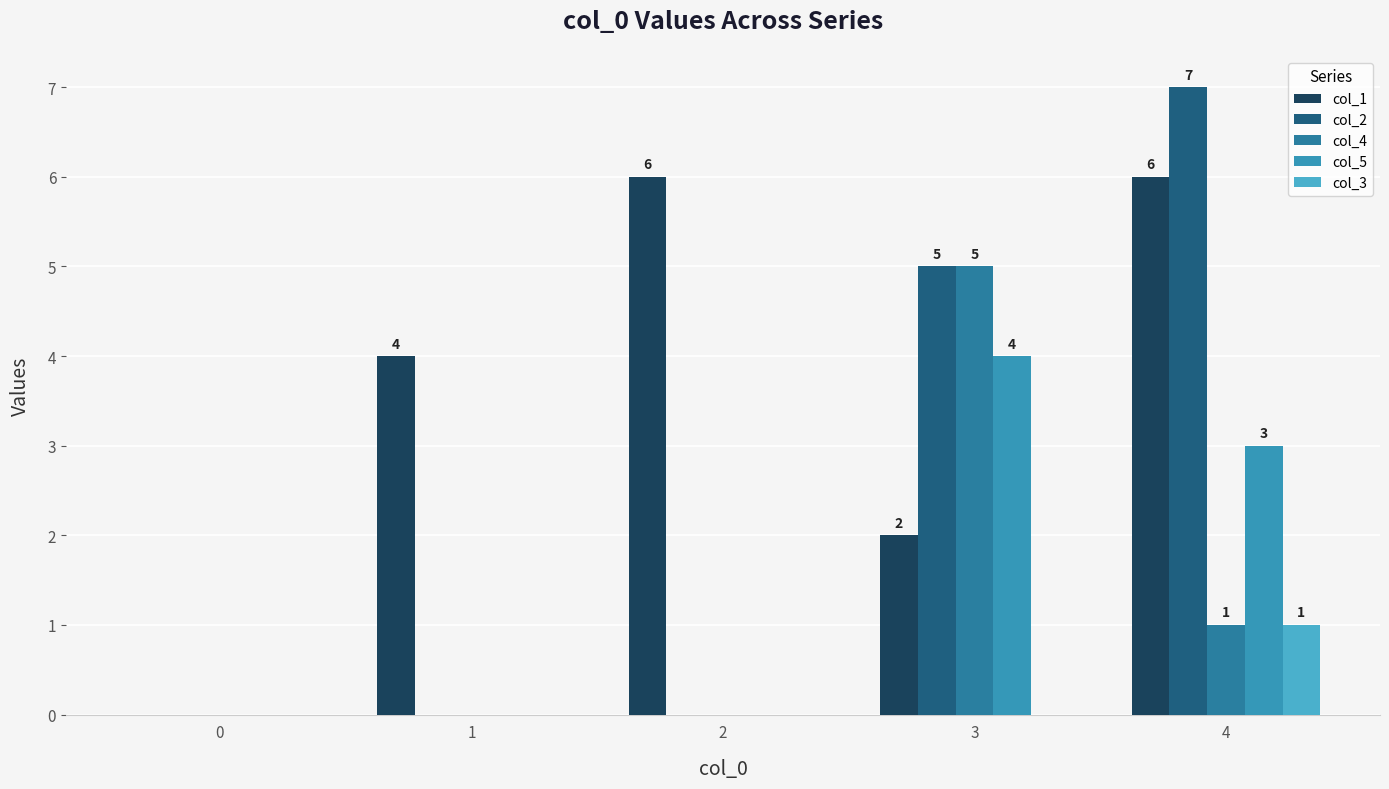

What is the average value of the col_4 series?

1